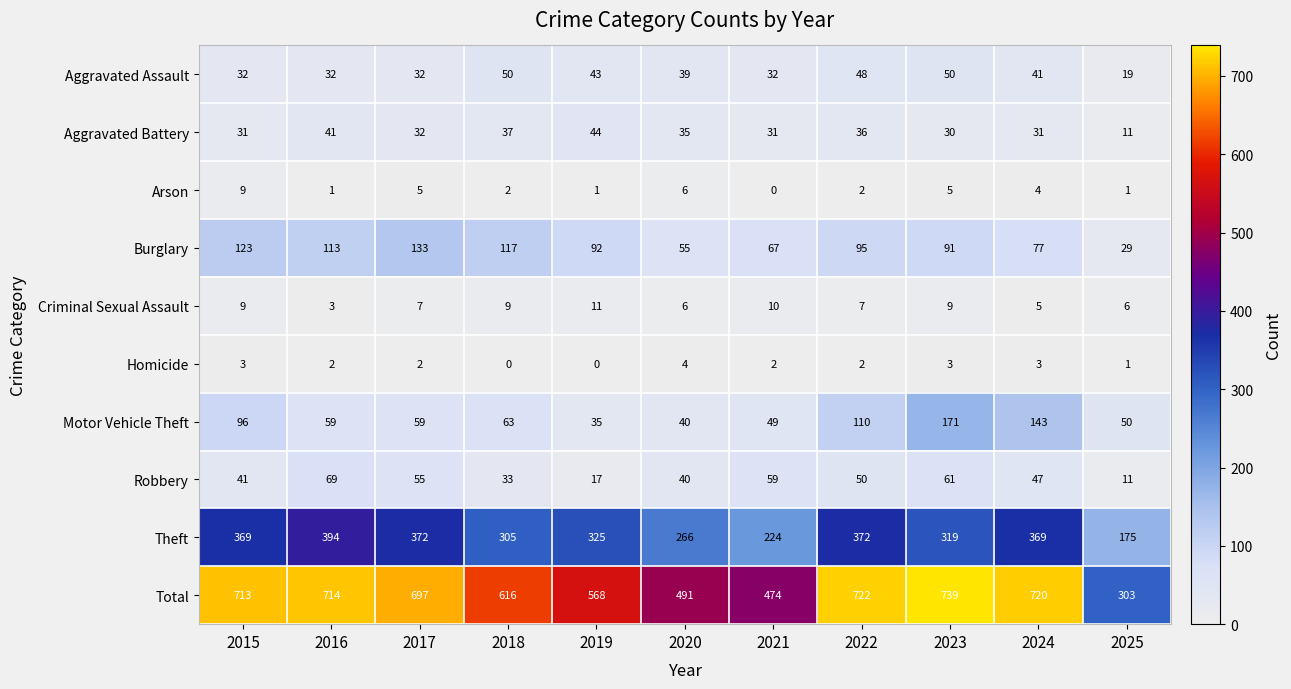

What is the difference between the second highest and minimum values in the Arson series?

6